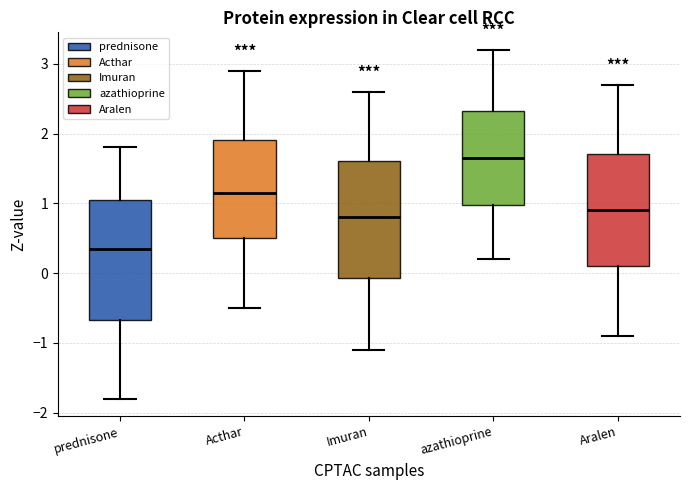

Reading left to right, read every box against the y-axis: the position of its median line, the range the box covers, and the ends of its whiskers. The values are not printed on the chart, so give them approximately, as read against the axis.

prednisone: median 0.4, box -0.7 to 1.1, whiskers -1.8 to 1.8
Acthar: median 1.2, box 0.5 to 1.9, whiskers -0.5 to 2.9
Imuran: median 0.8, box -0.1 to 1.6, whiskers -1.1 to 2.6
azathioprine: median 1.7, box 1.0 to 2.3, whiskers 0.2 to 3.2
Aralen: median 0.9, box 0.1 to 1.7, whiskers -0.9 to 2.7